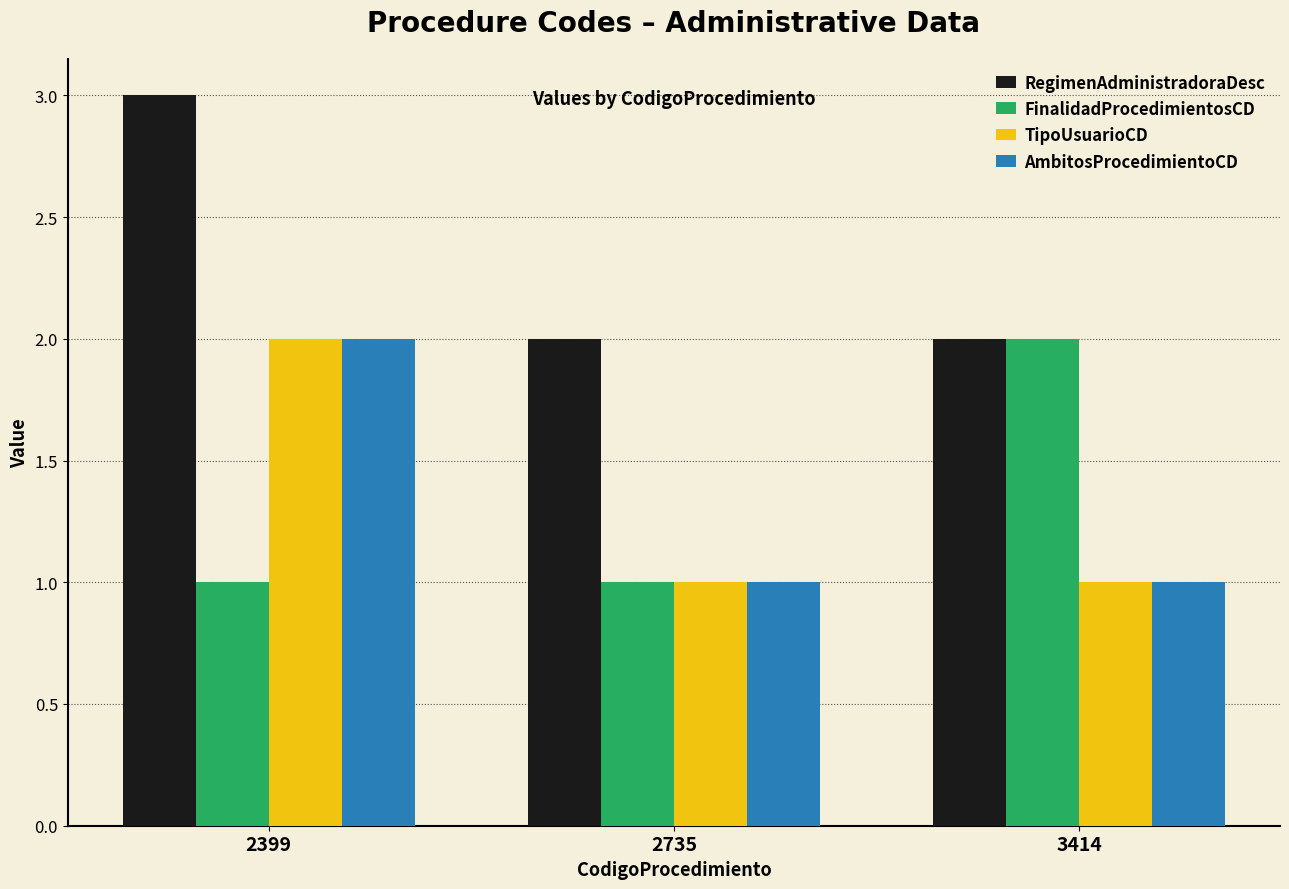

Count the AmbitosProcedimientoCD values in the range 1 to 2.

3